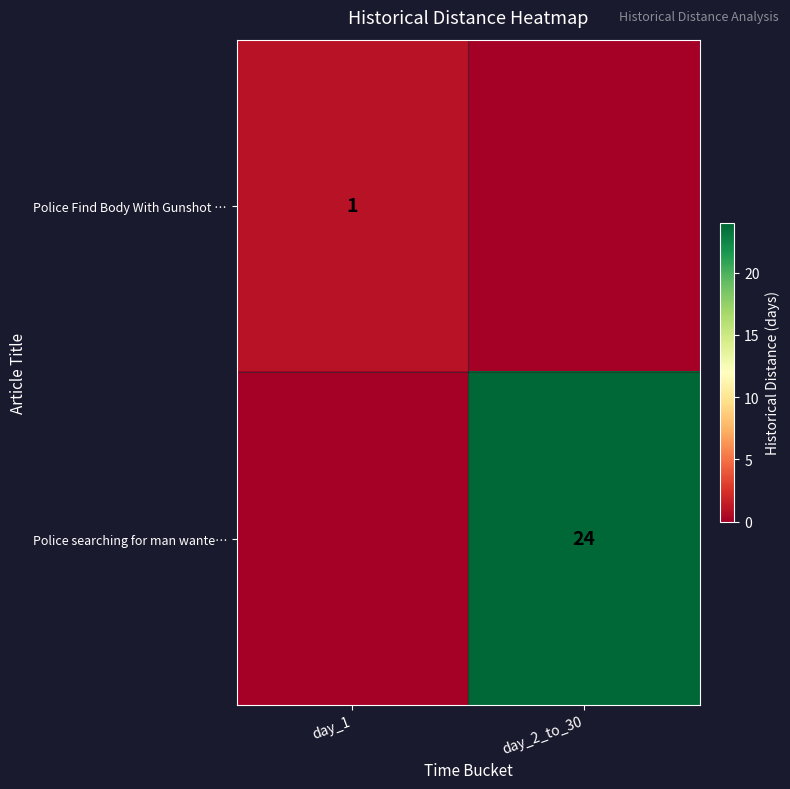

Is it true that Police searching for man wante… equals 36 at day_2_to_30?

False